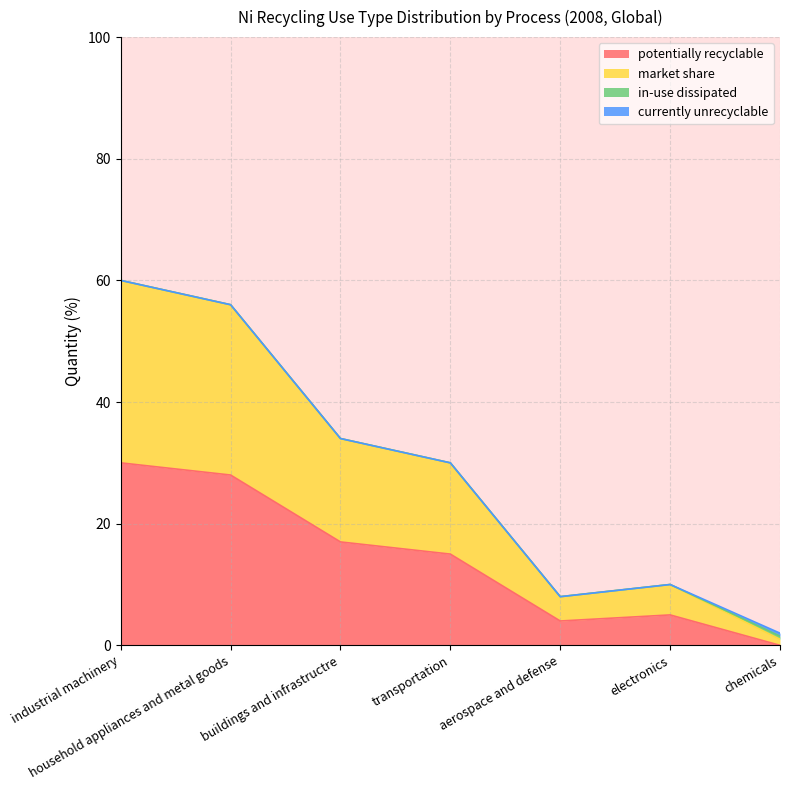

What position from the right is electronics?

2